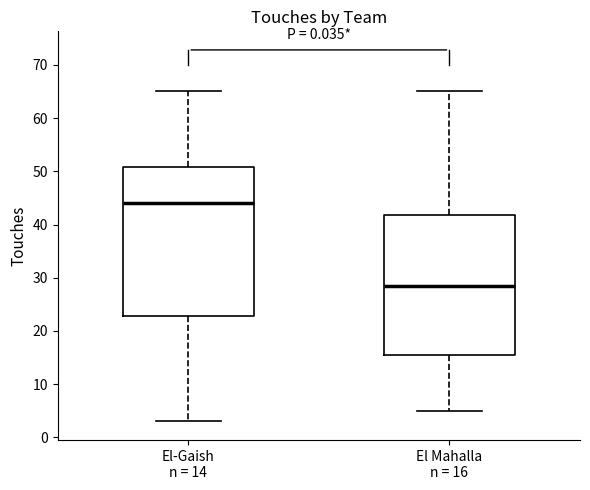

Which box's median line is the highest?

El-Gaish n = 14